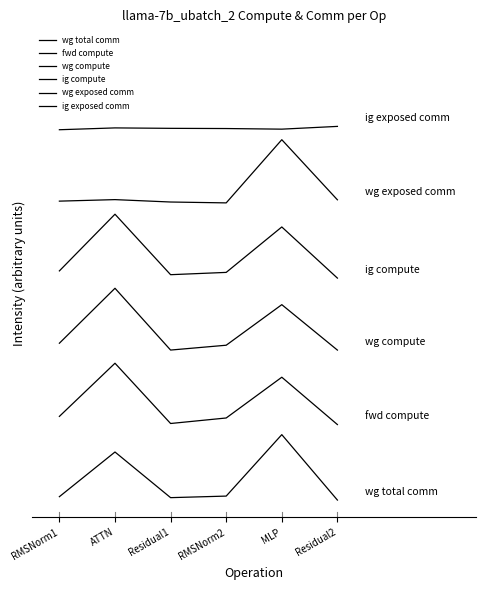

How many wg compute values are between 2 and 3?

4